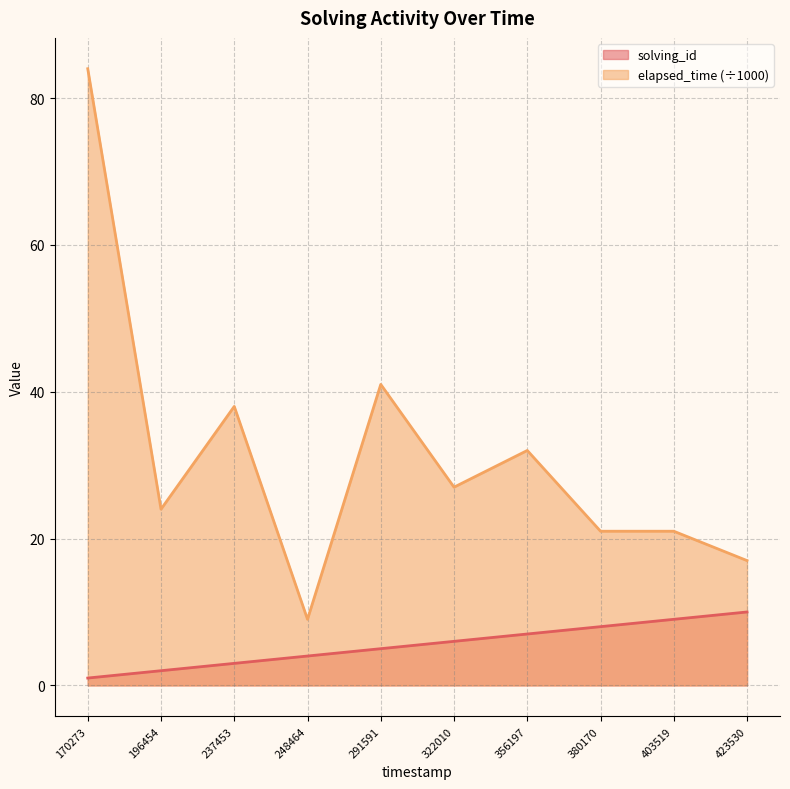

Rank the series by their average value, from highest to lowest.

elapsed_time (÷1000), solving_id